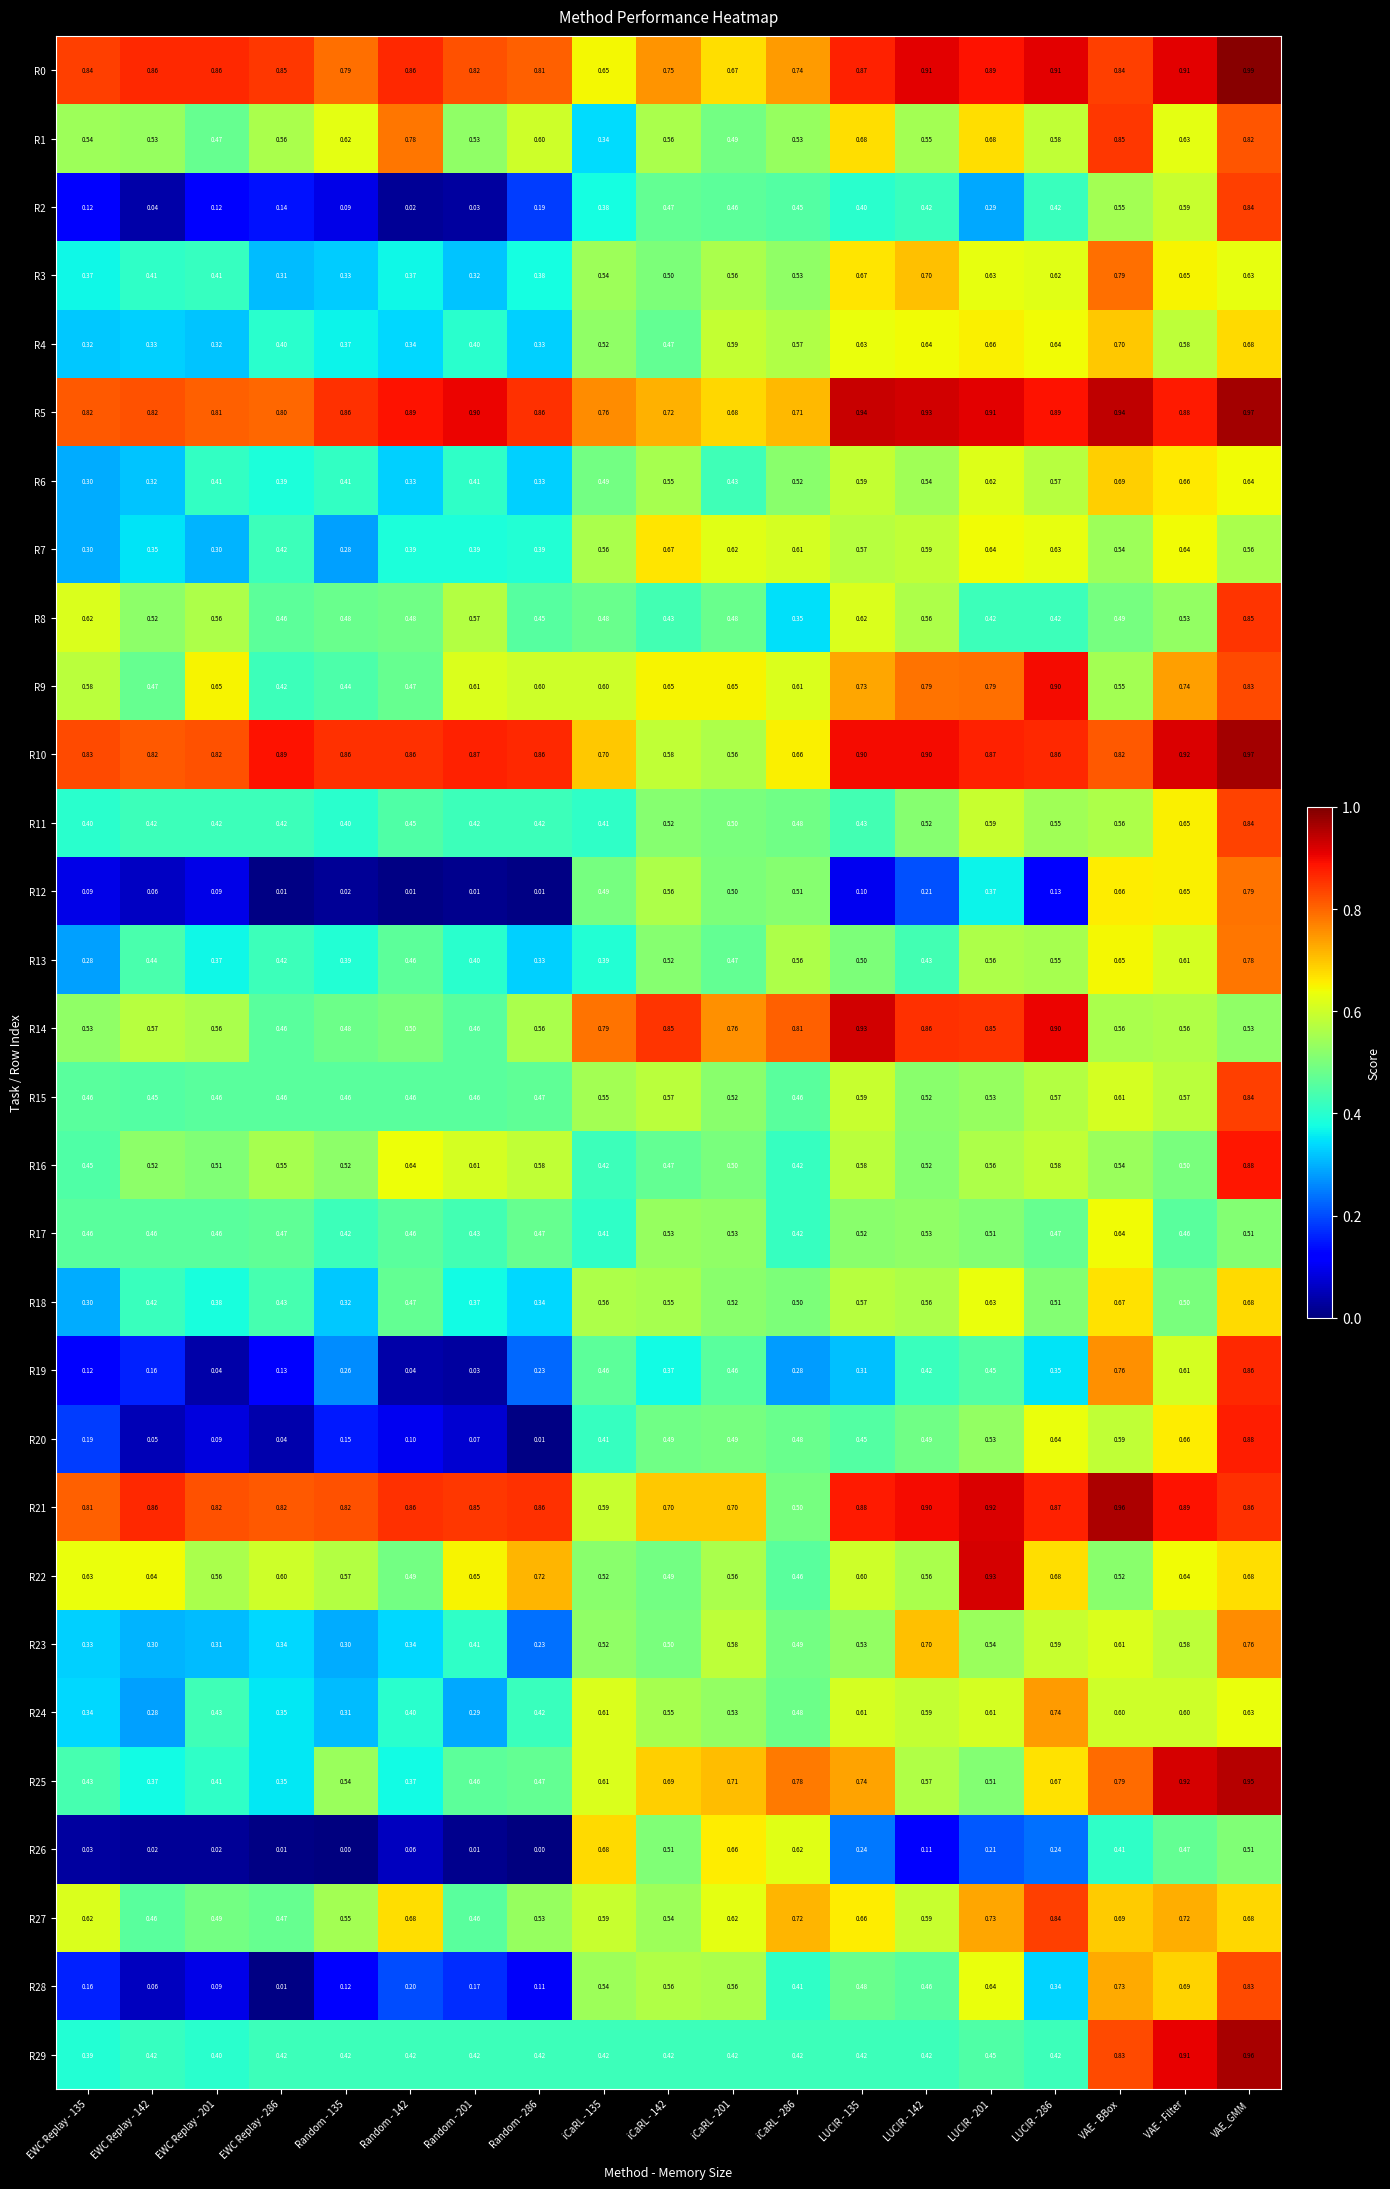

At which category does the chart reach its peak across all series?

VAE_GMM